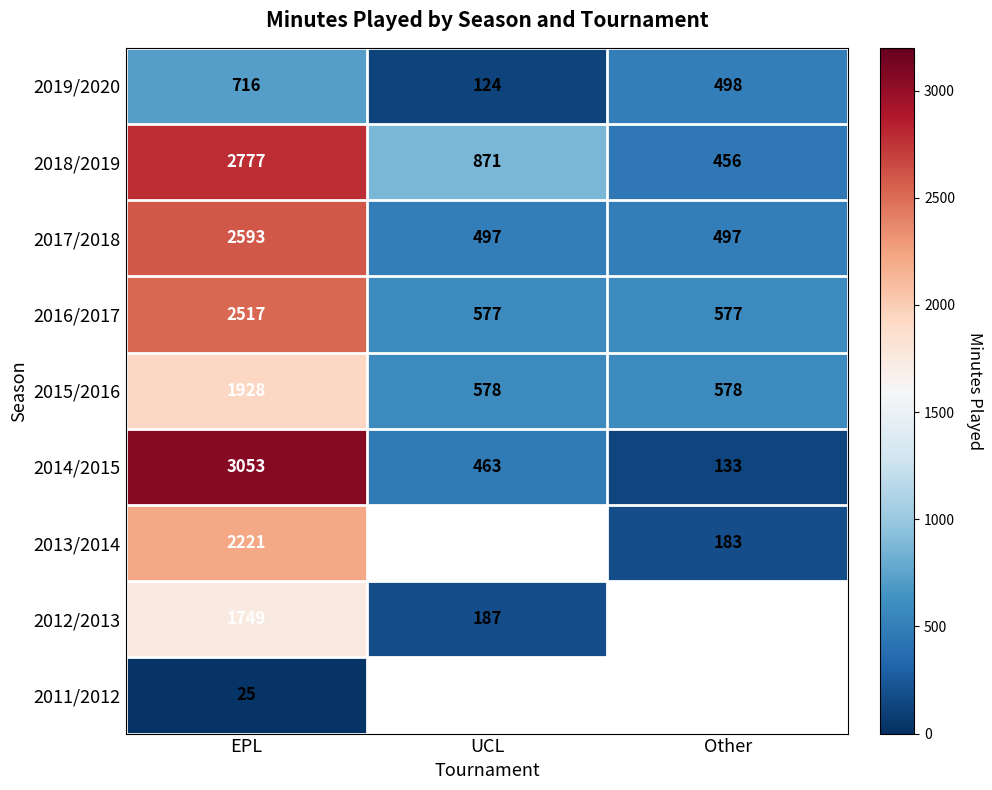

What is the difference between the highest and lowest values at EPL?

3028